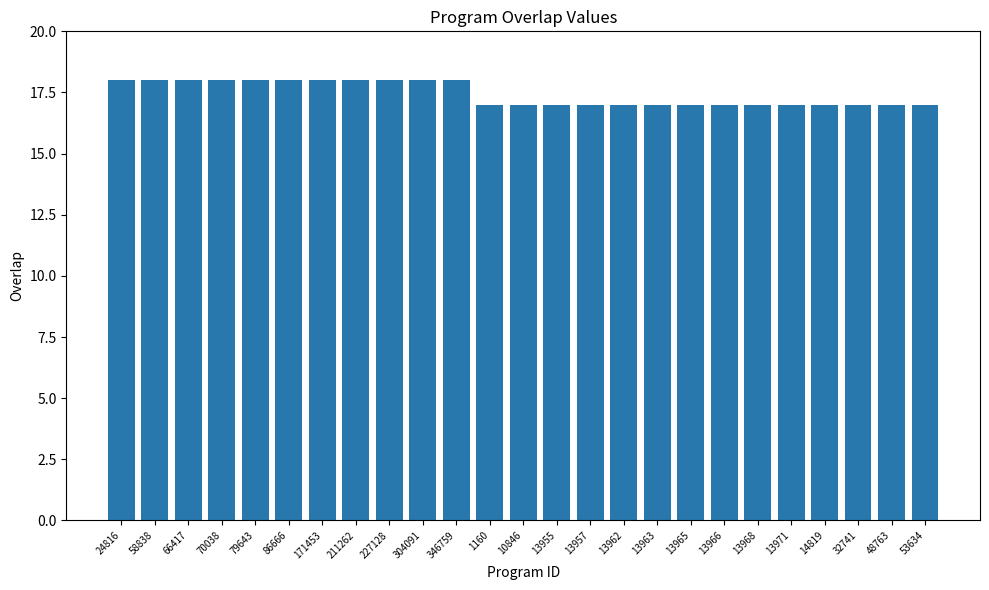

True or false: the data shows 17 at 13962.

True